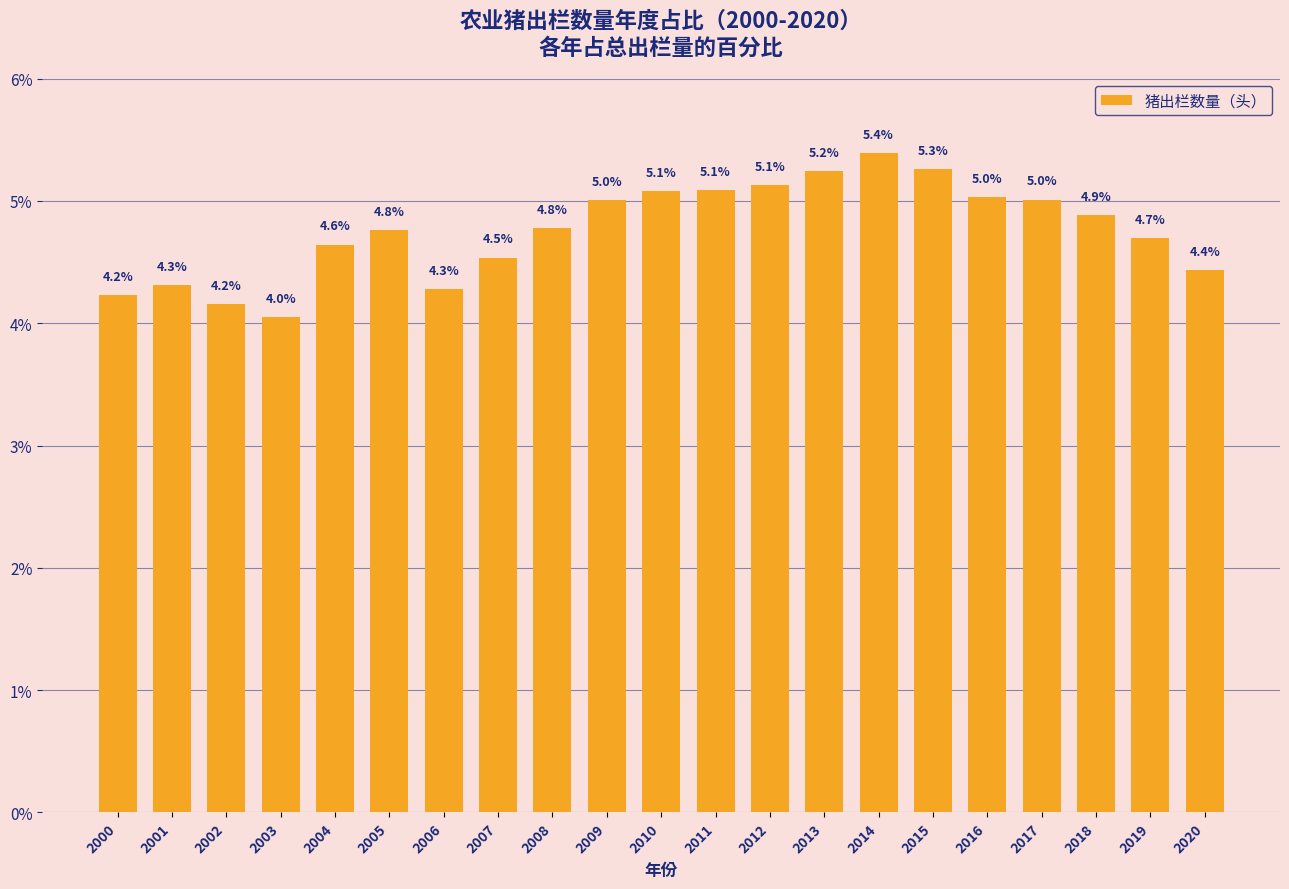

The chart shows a value of 5.3 at 2015. True or false?

True